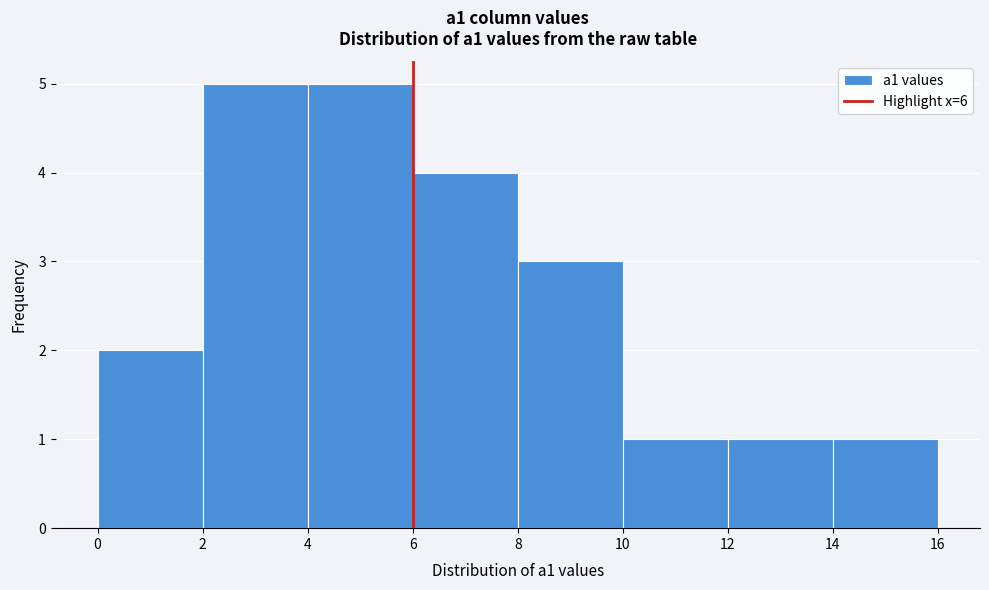

Reading left to right, transcribe this chart: for each bar, give the range it covers on the x-axis and its height. The values are not printed on the chart, so give them approximately, as read against the axis.

0 to 2: 2
2 to 4: 5
4 to 6: 5
6 to 8: 4
8 to 10: 3
10 to 12: 1
12 to 14: 1
14 to 16: 1